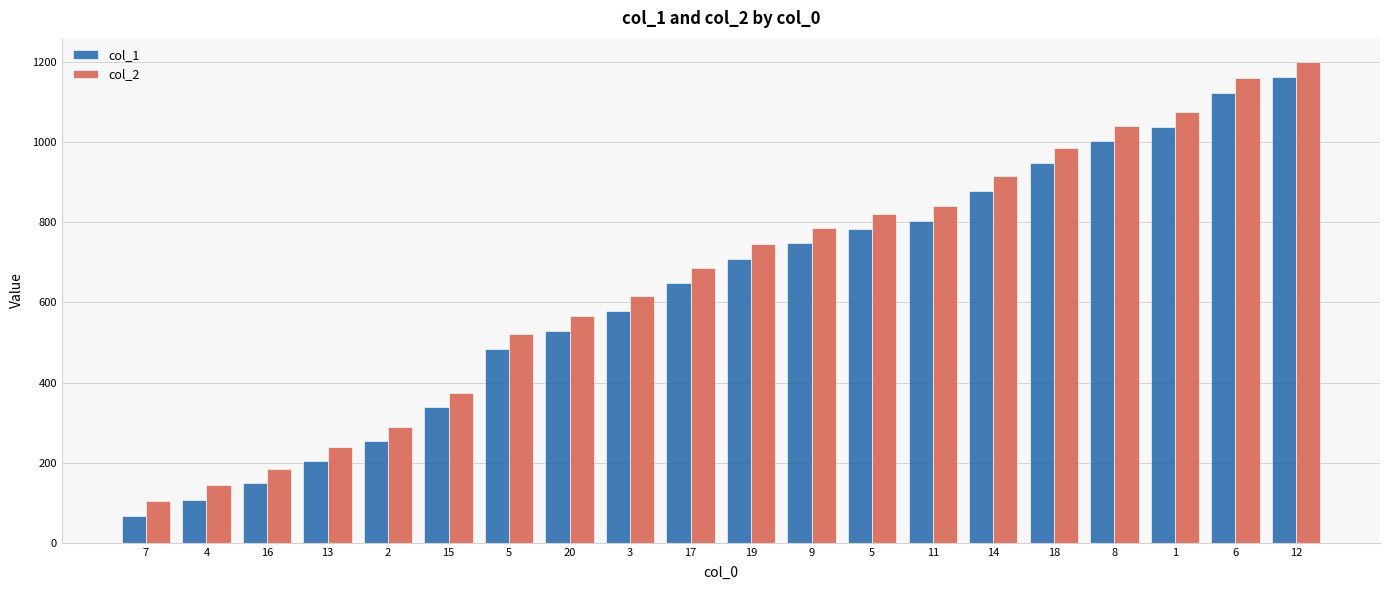

The value of col_1 at 16 is 251. True or false?

False